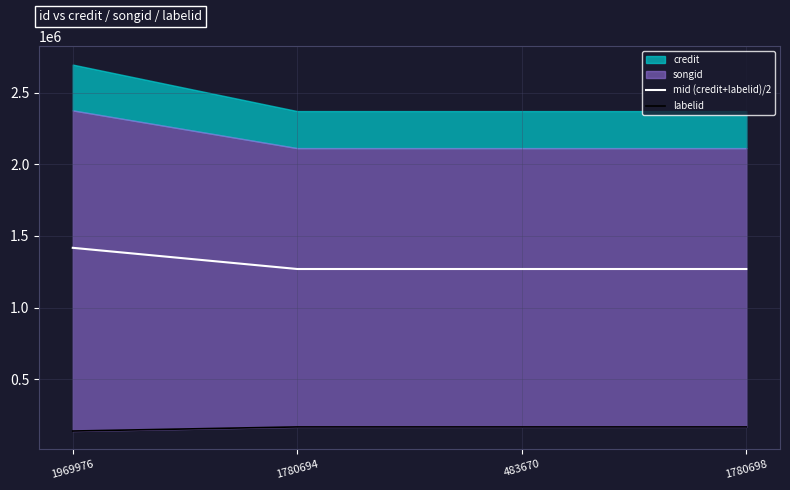

What is the average value of the labelid series?

161786.8